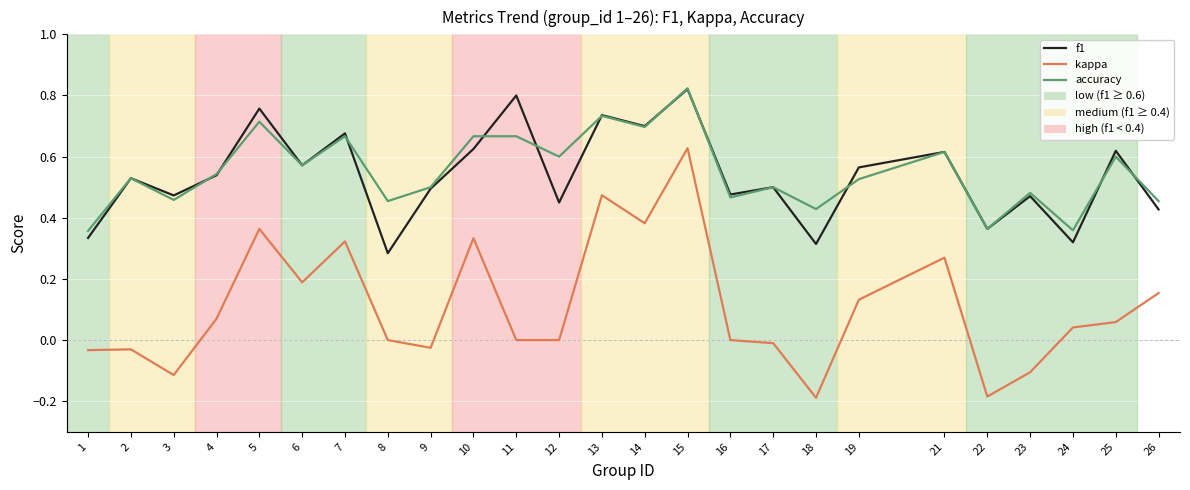

What is the sum of all f1 values?

13.5